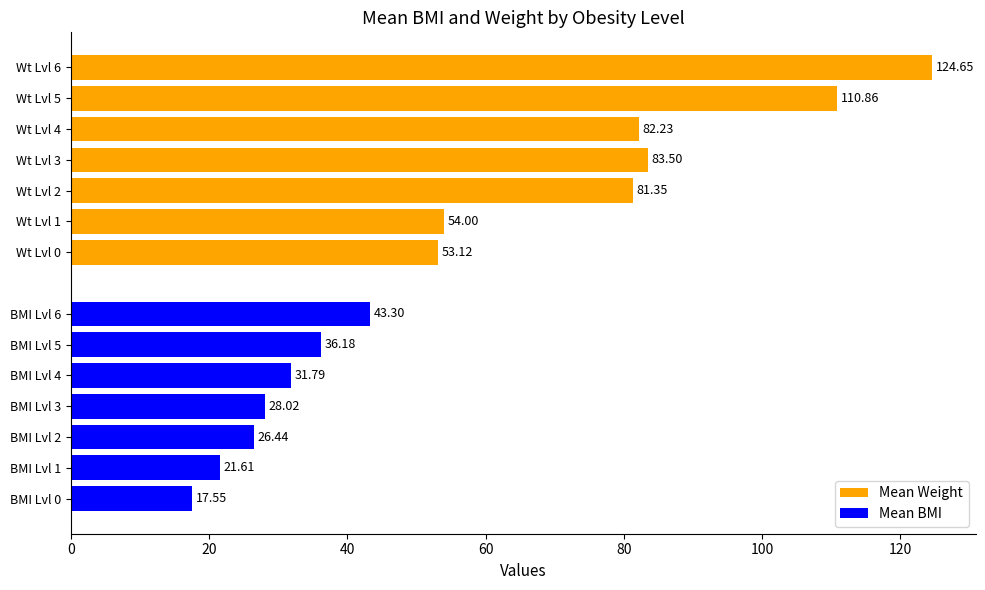

What is the value of the Mean BMI bar at the 4th from the left?

28.0